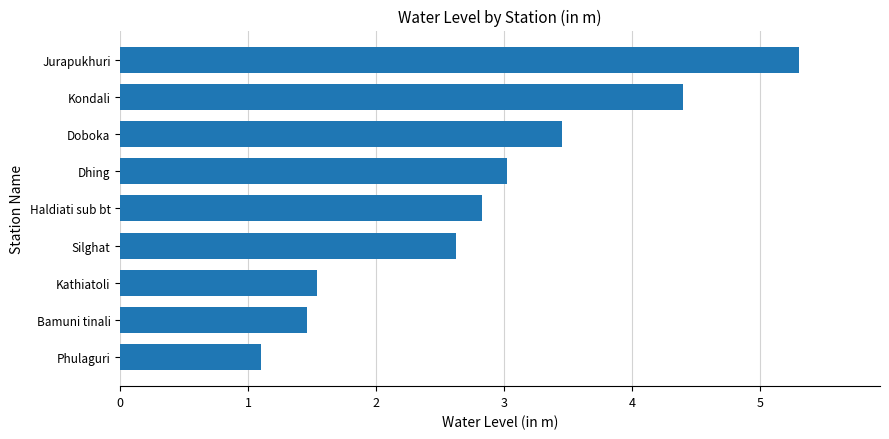

How many bars are there in total?

9